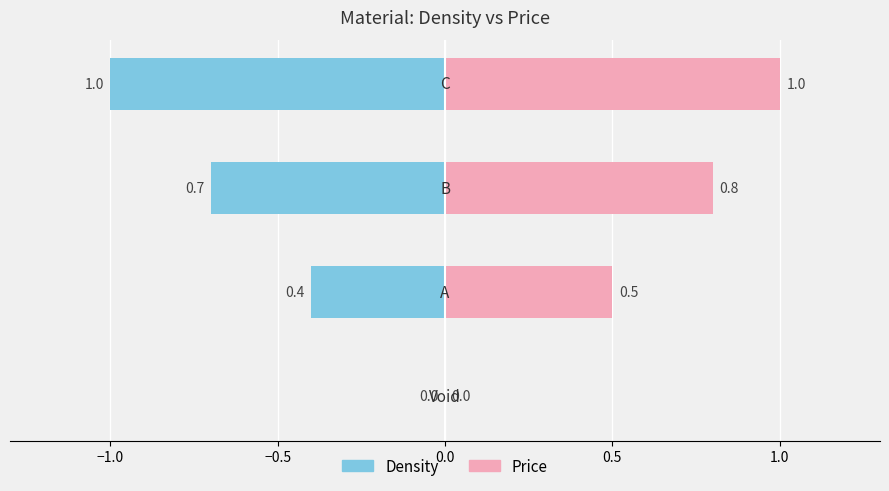

How many values in Density are below zero?

3